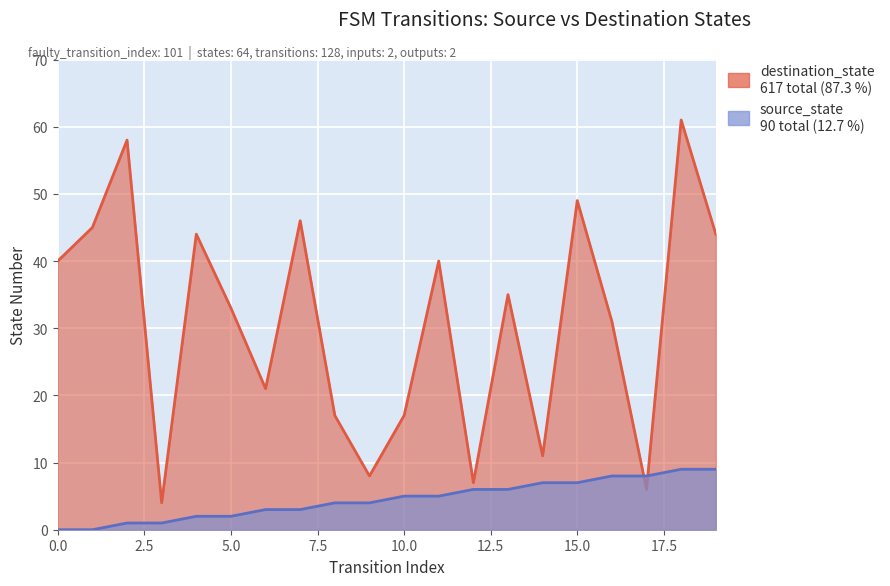

The destination_state series shows 14 at 0. True or false?

False